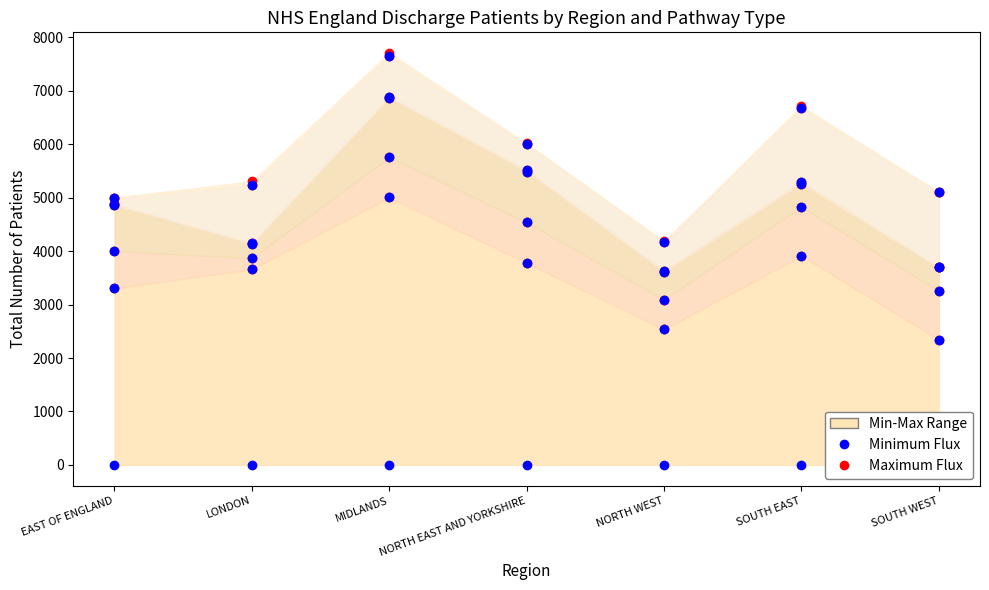

True or false: Hotel with reablement support has more than 2 points higher than both neighbors.

False